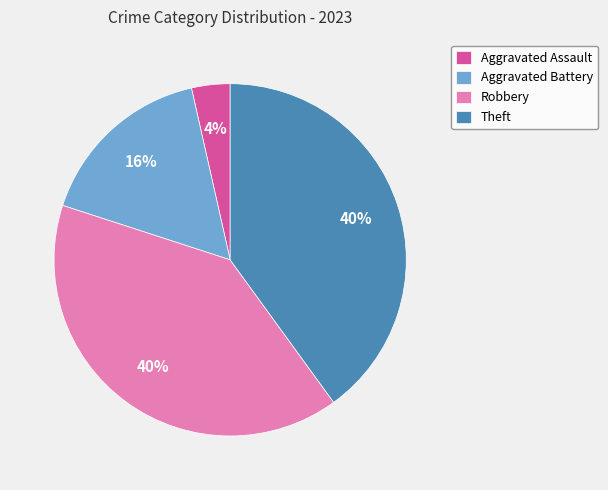

To the nearest percent, what is the difference between the largest and smallest slice percentages?

36%